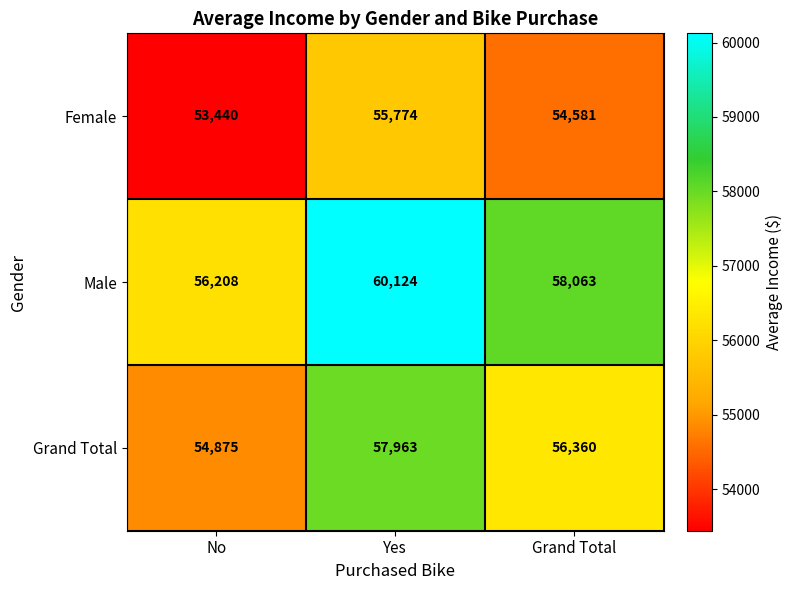

Rank the series at Yes from lowest to highest value.

Female, Grand Total, Male